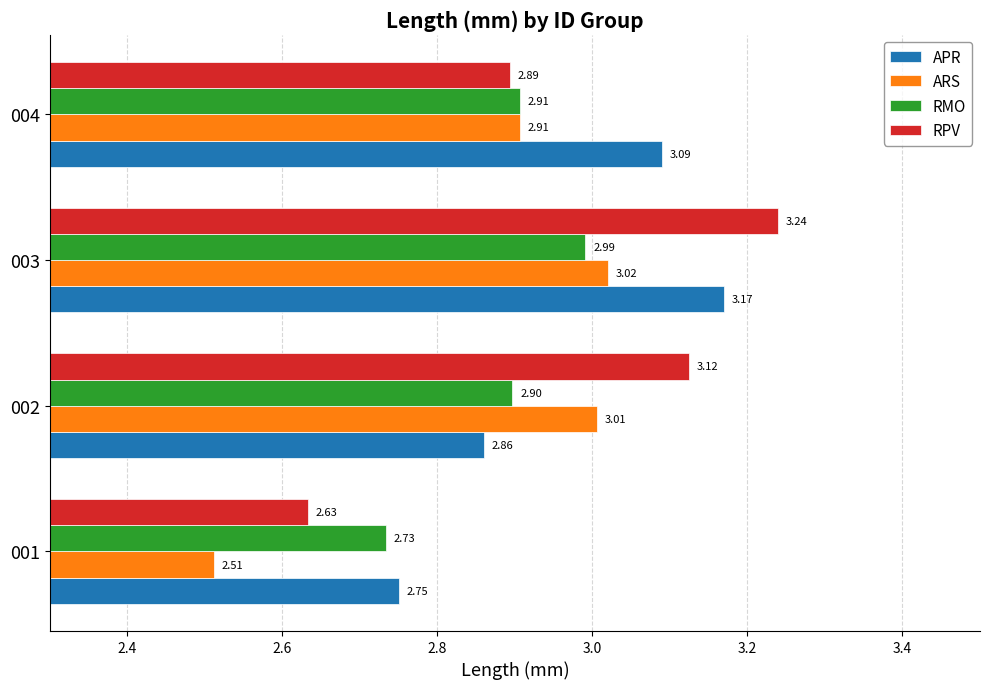

Which series has the largest range (max minus min)?

RPV